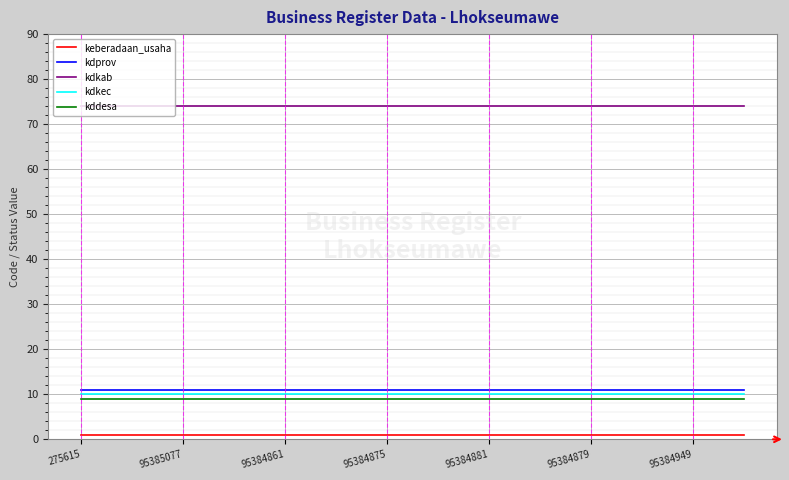

True or false: kddesa and keberadaan_usaha intersect in this chart.

False